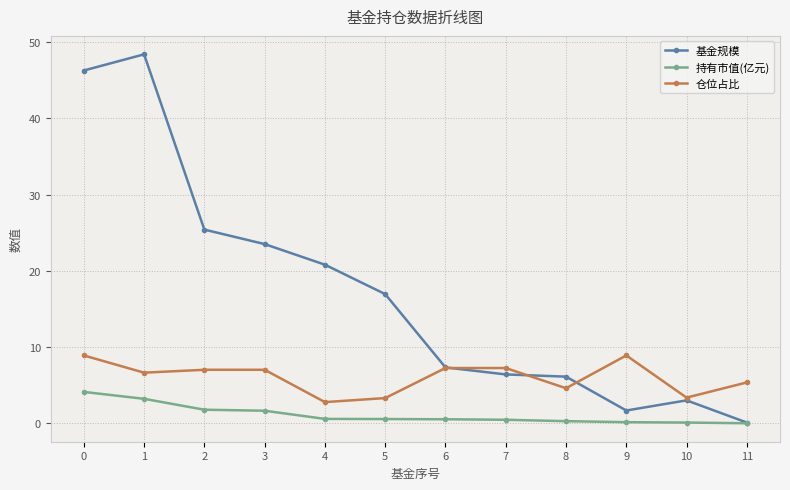

What is the value of the 仓位占比 point at the 3rd from the left?

7.0